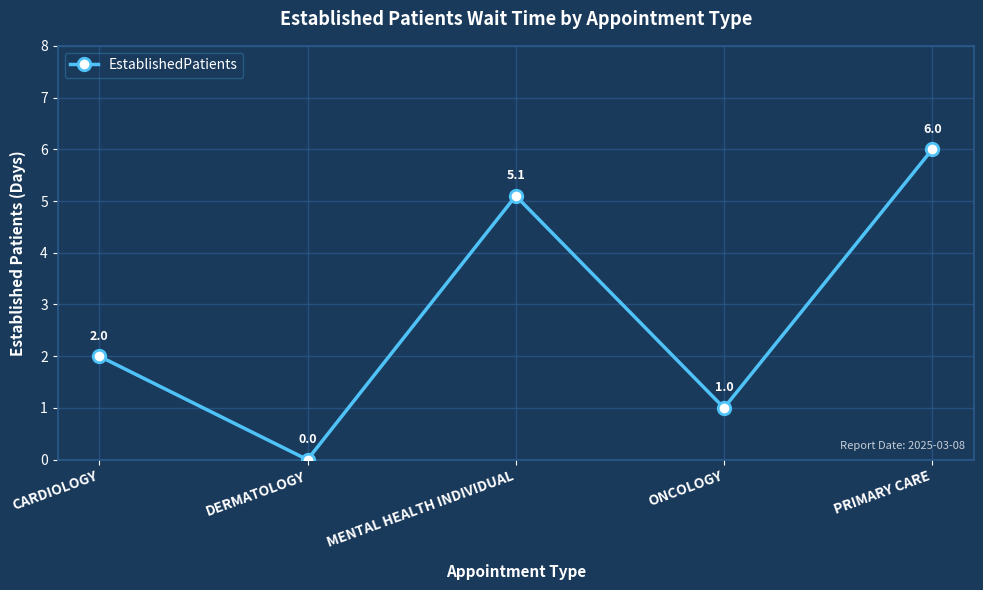

What is the label of the 3rd point from the left?

MENTAL HEALTH INDIVIDUAL